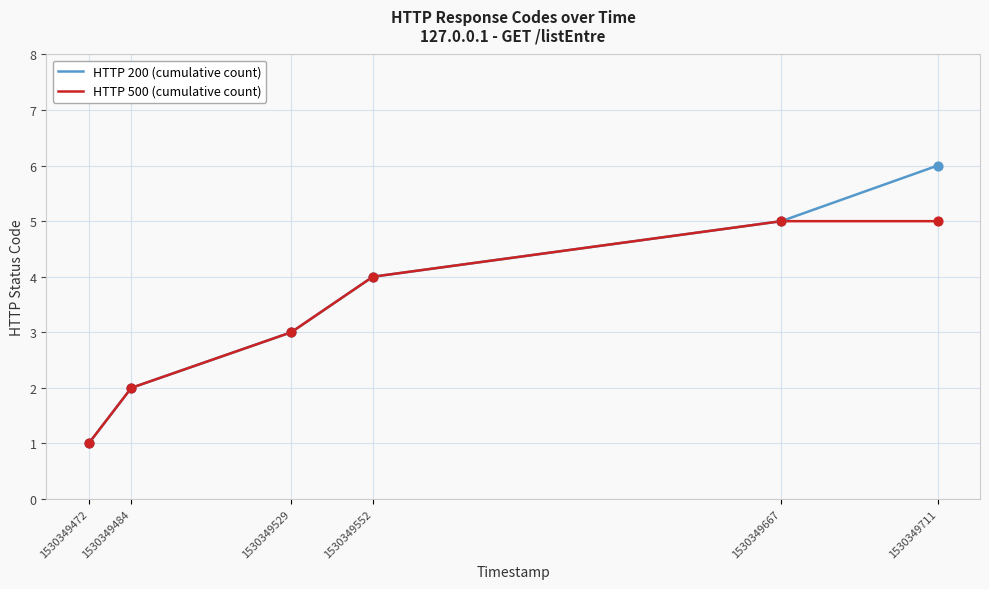

What is the total value across all series at 1530349711?

11